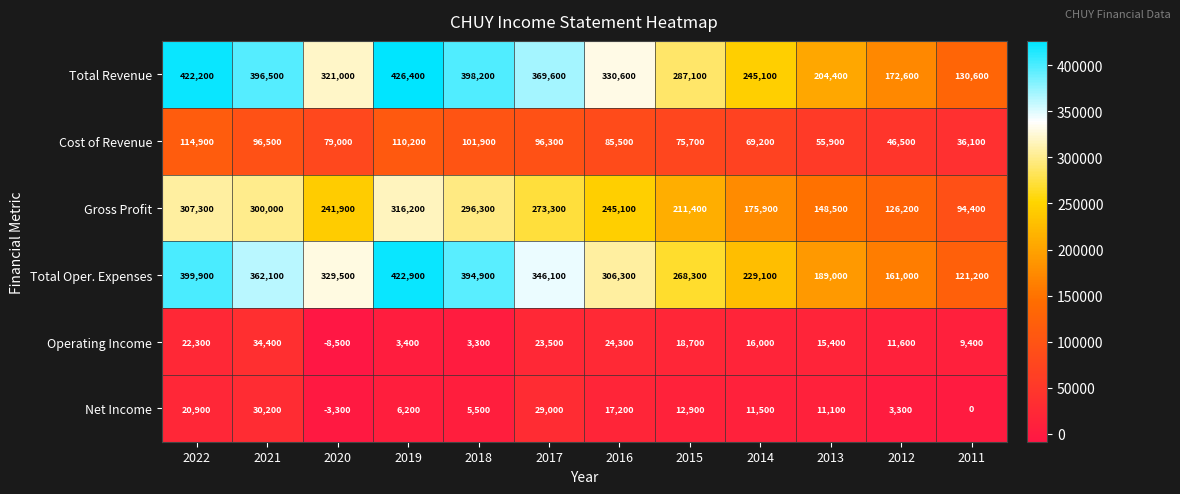

What is the total value across all series at 2011?

391700